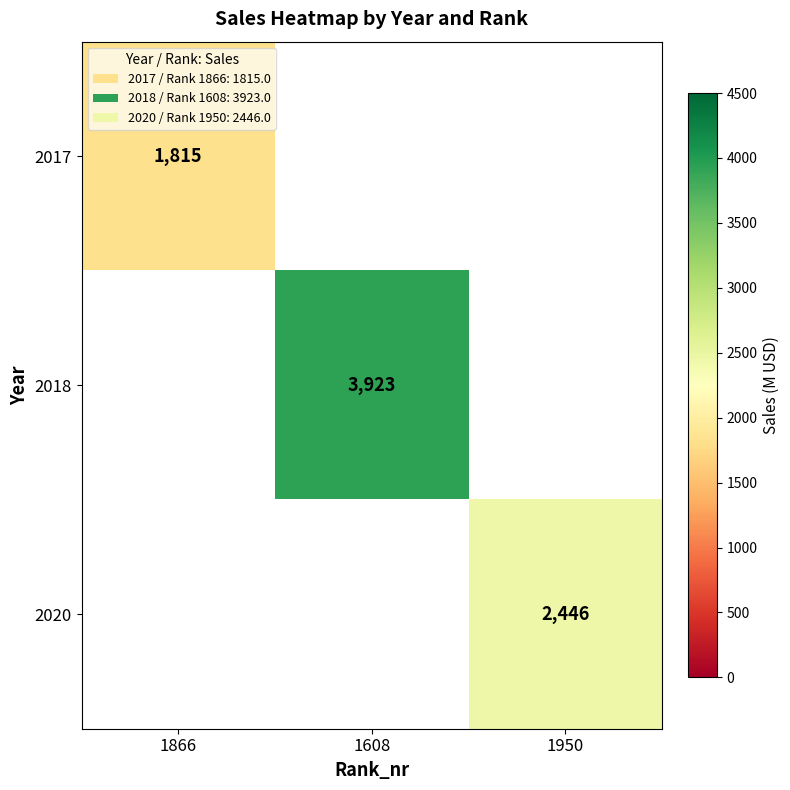

The value of 2020 at 1950 is 2446. True or false?

True